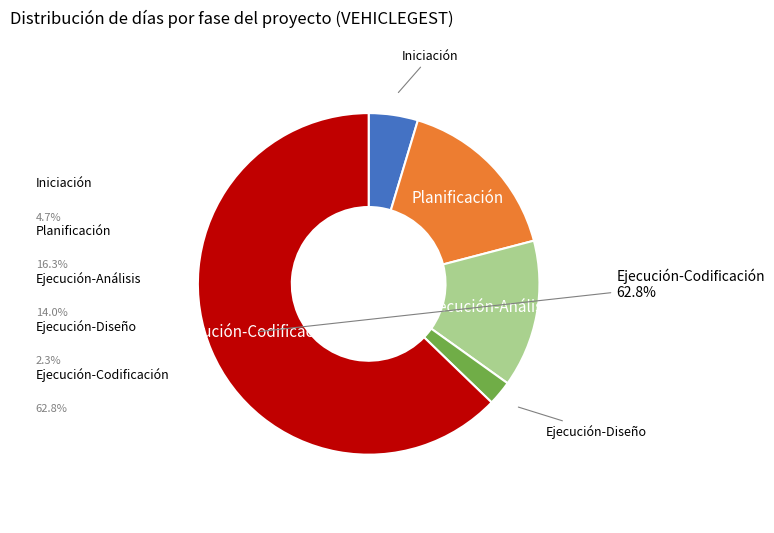

Does any single category account for the majority?

Yes